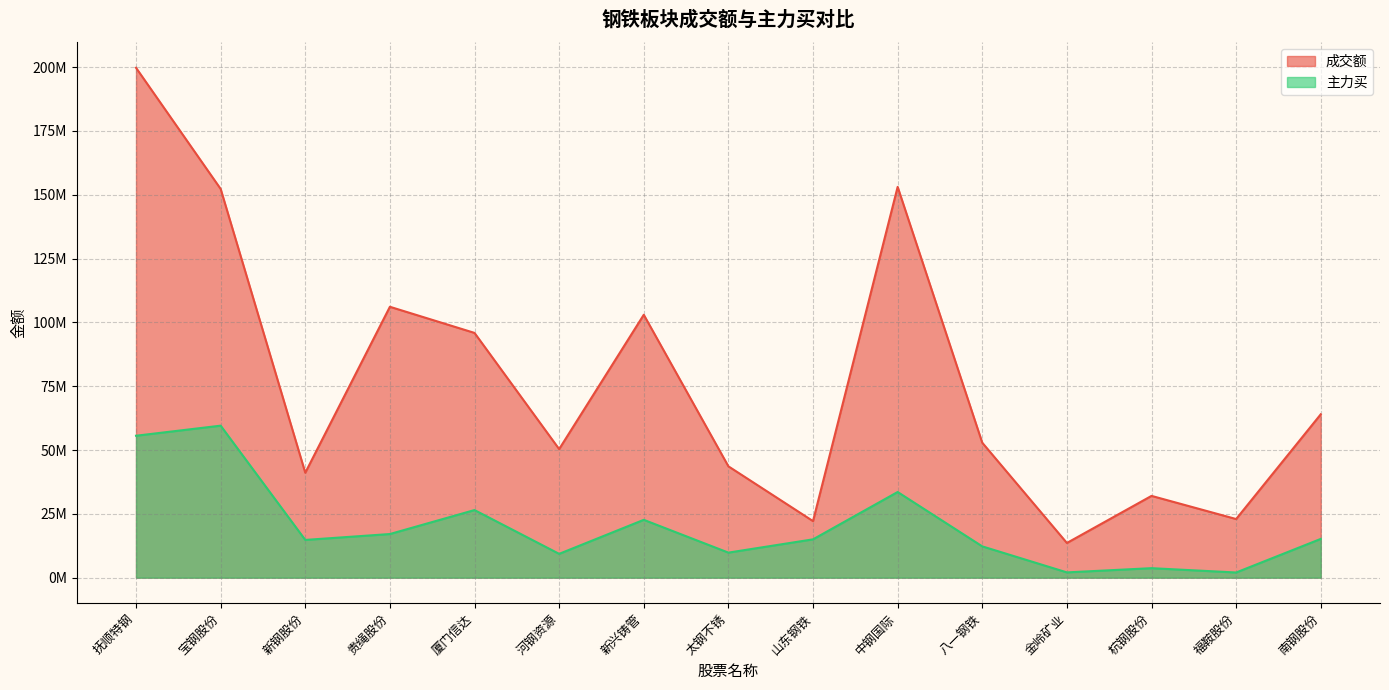

How many data points in 主力买 are less than 15014672?

7